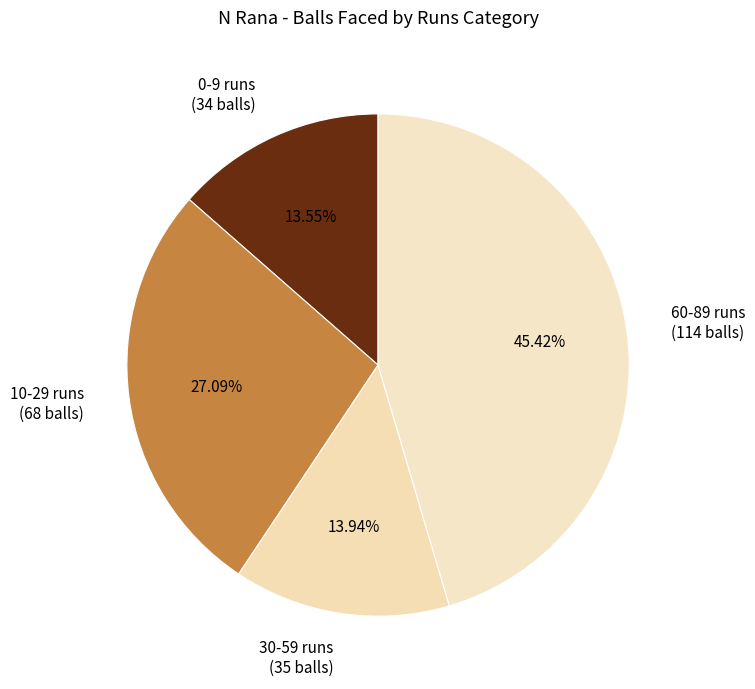

Combined, do 0-9 runs (34 balls) and 60-89 runs (114 balls) account for over 50%?

Yes